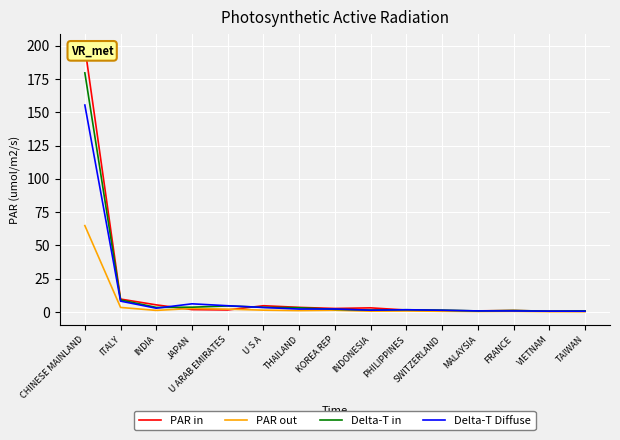

Reading left to right, list all the values displayed in this chart.

PAR in: 198.9	9.7	5.3	1.8	1.5	4.7	3.5	2.6	3.1	1.4	1.0	0.8	1.1	0.5	0.6
PAR out: 64.9	3.4	1.2	2.6	2.1	1.3	1.0	1.3	0.6	0.7	0.5	0.3	0.4	0.2	0.2
Delta-T in: 179.6	9.0	3.4	3.6	4.5	3.5	3.2	2.0	1.5	1.7	1.4	0.8	1.1	0.6	0.8
Delta-T Diffuse: 155.5	8.1	2.8	6.1	4.7	3.4	2.2	2.2	1.3	1.7	1.3	0.8	0.7	0.6	0.6